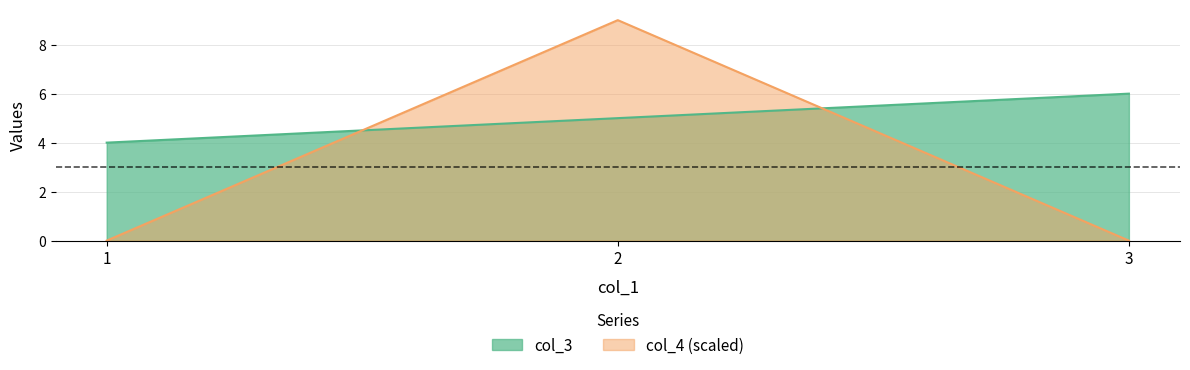

At which label does col_3 first exceed 5?

3